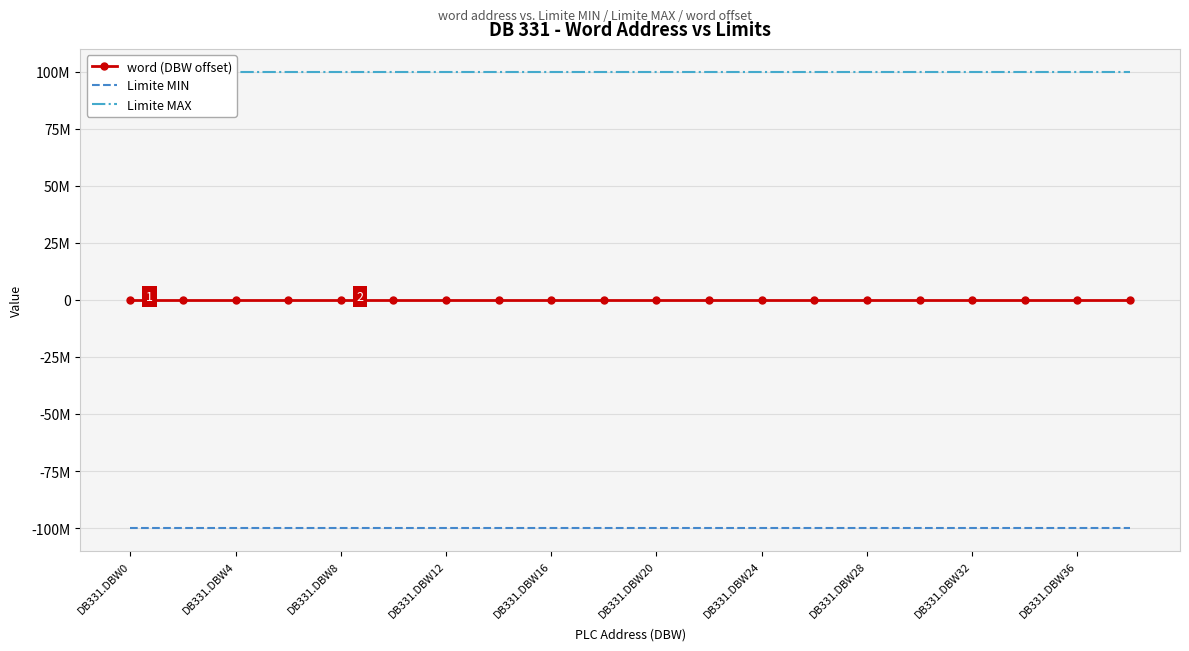

Is this an area chart (filled region under the line)?

No